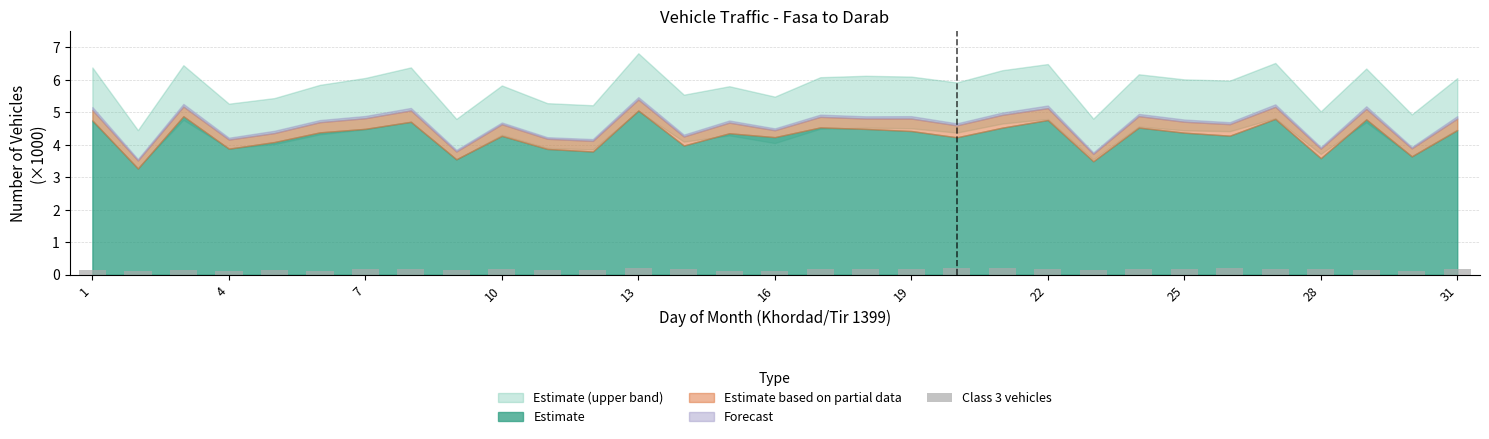

How many bars are there in total?

31